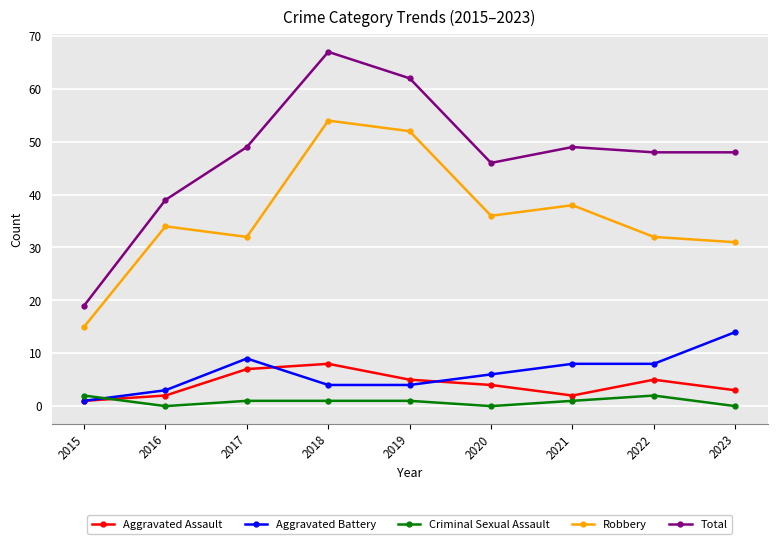

Count the number of data series in this chart.

5